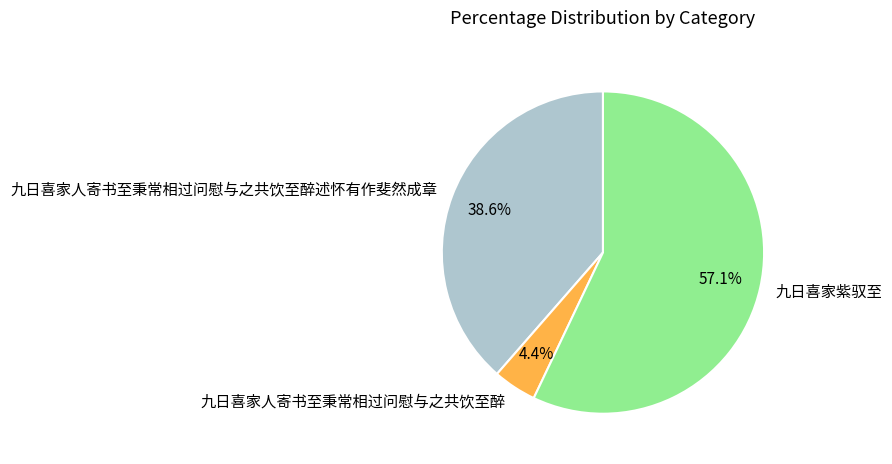

To the nearest percent, what percentage of the pie is 九日喜家人寄书至秉常相过问慰与之共饮至醉?

4%